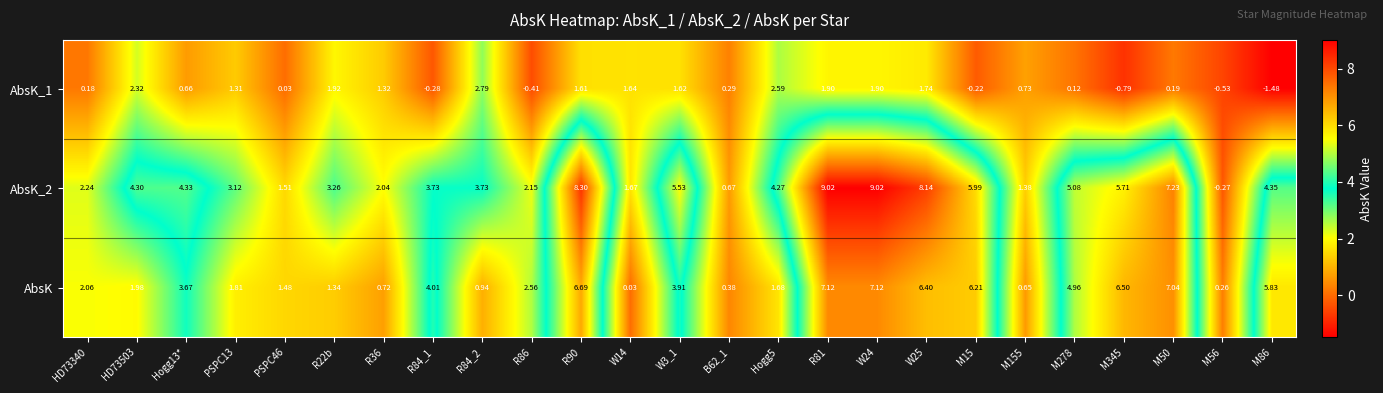

Is the value of AbsK_1 at R86 greater than the value of AbsK_2 at R22b?

No